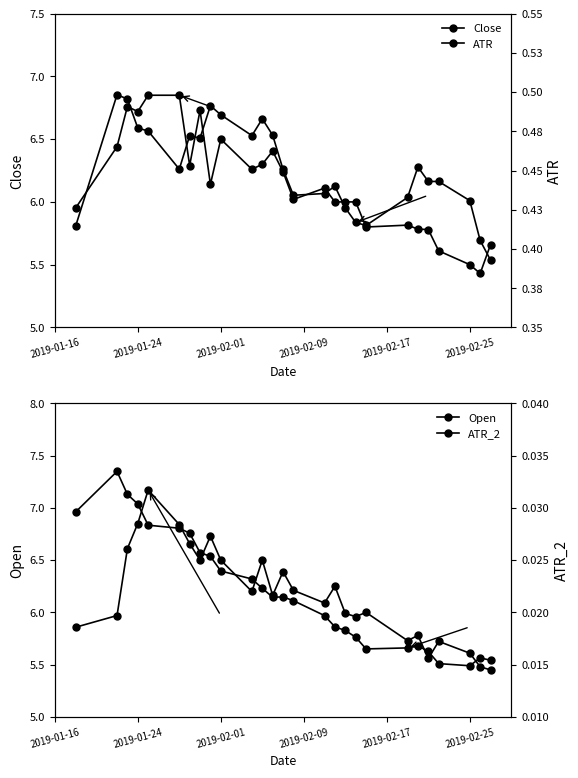

True or false: Close has a value of 7.9 at 22.

False